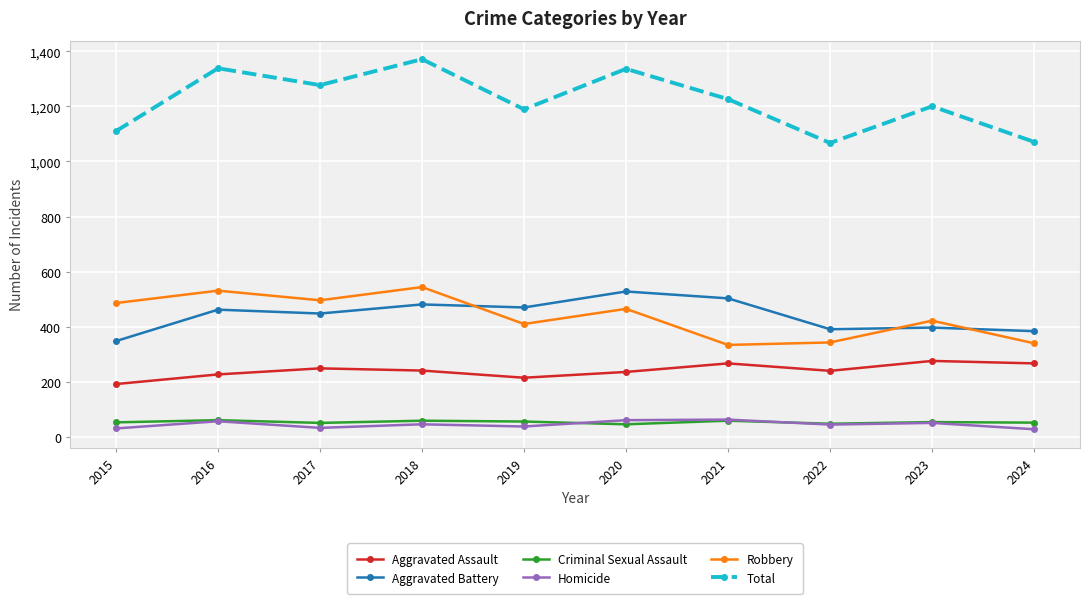

What is the value of the Aggravated Assault point at the 2nd from the left?

227